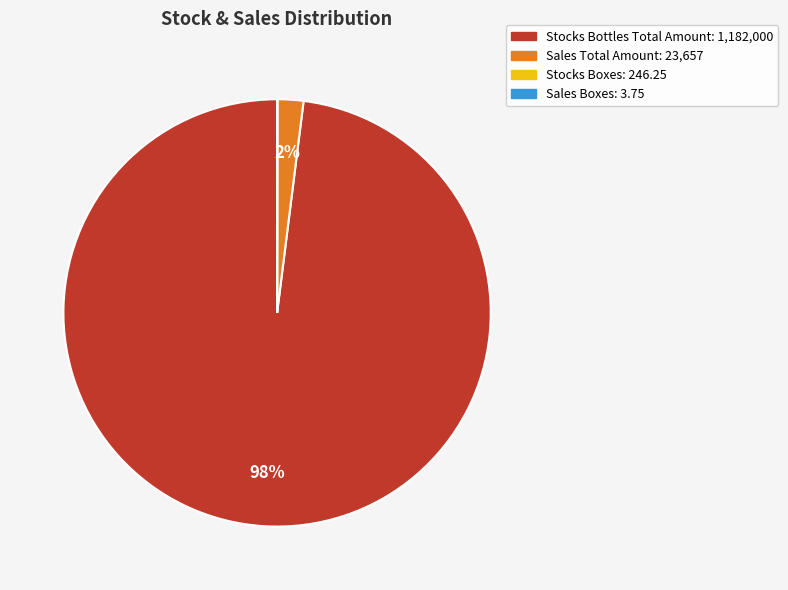

Is there a majority slice in this chart?

Yes